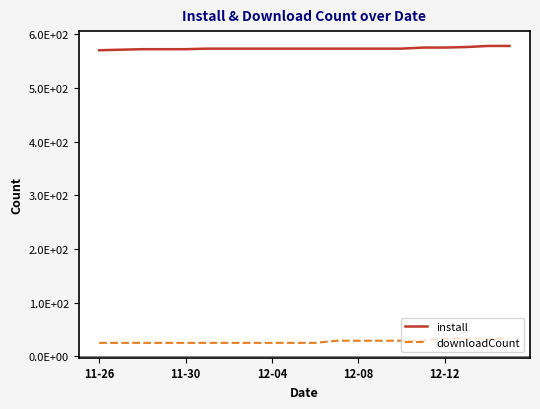

Is this an area chart (filled region under the line)?

No